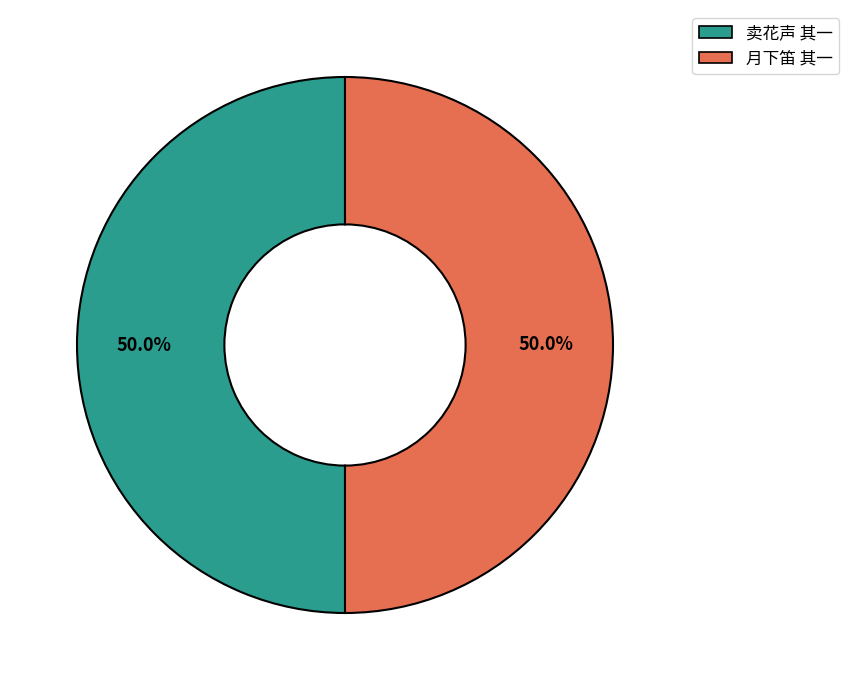

Count the number of slices in the pie.

2